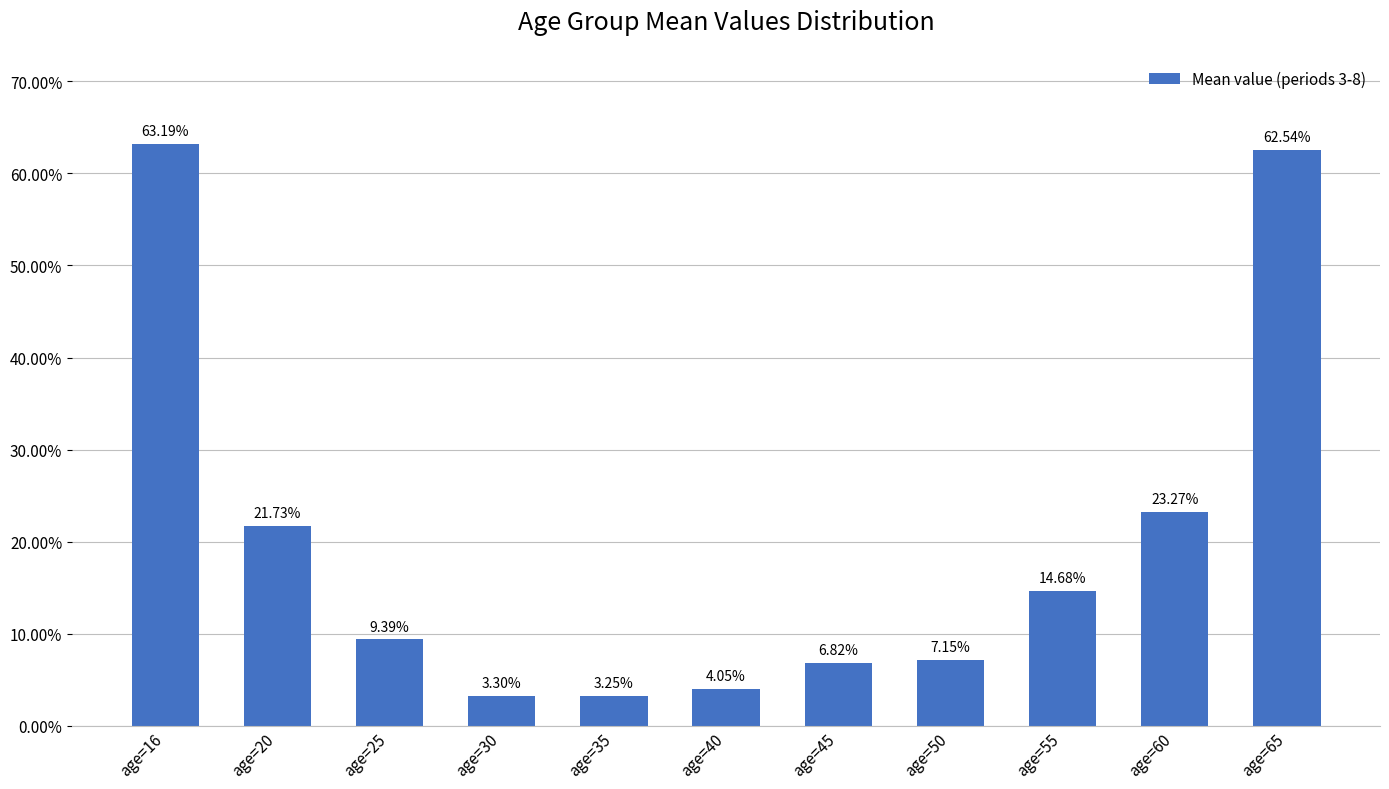

Does the chart contain any negative values?

No